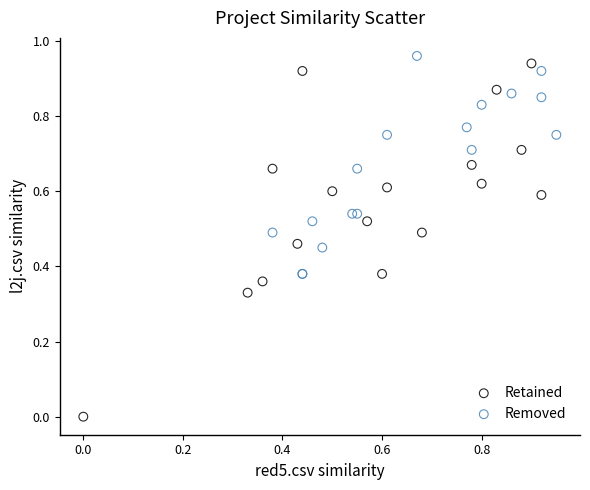

What are all the series names shown in the legend?

Retained, Removed